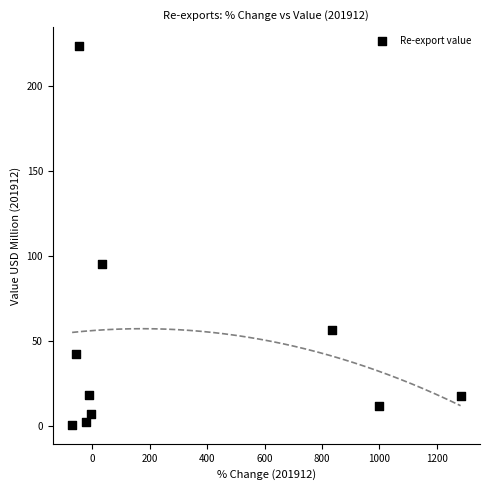

What Y value in the scatter plot is closest to 112?

95.5